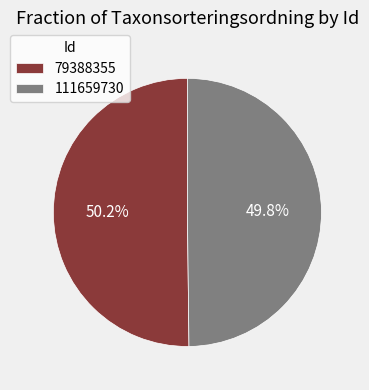

Approximately how many times larger is the value at 79388355 compared to 111659730?

1.0